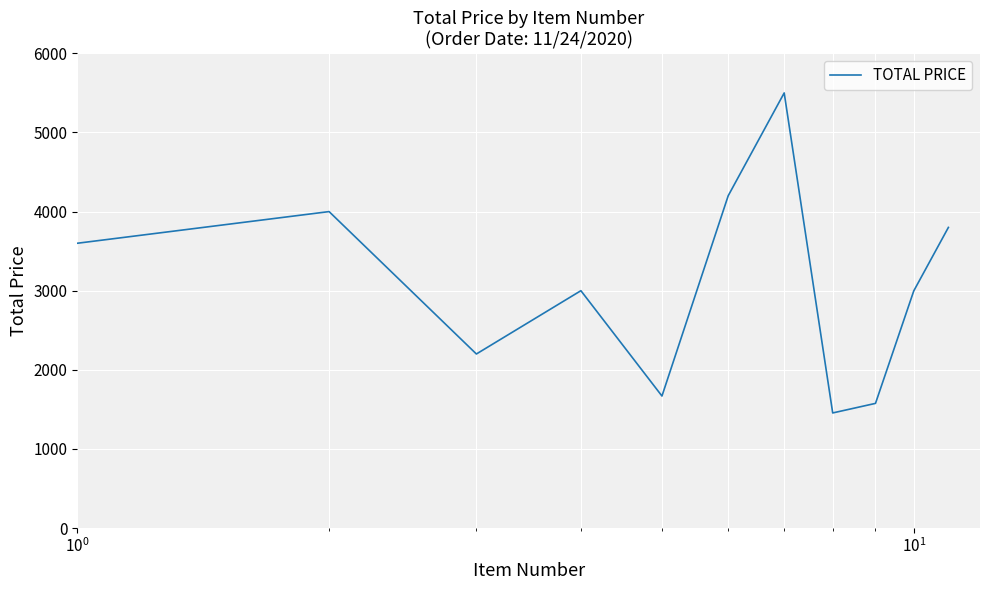

What is the maximum value shown in the chart?

5500.0